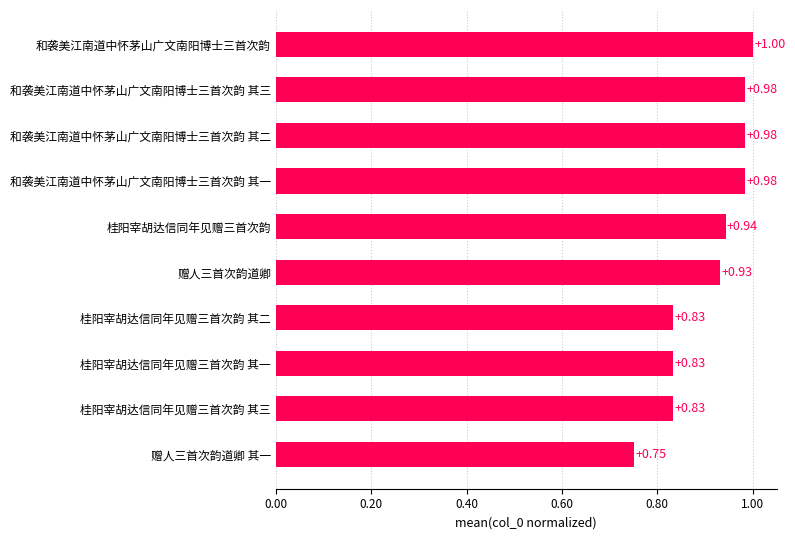

At which category does the chart reach its peak across all series?

和袭美江南道中怀茅山广文南阳博士三首次韵